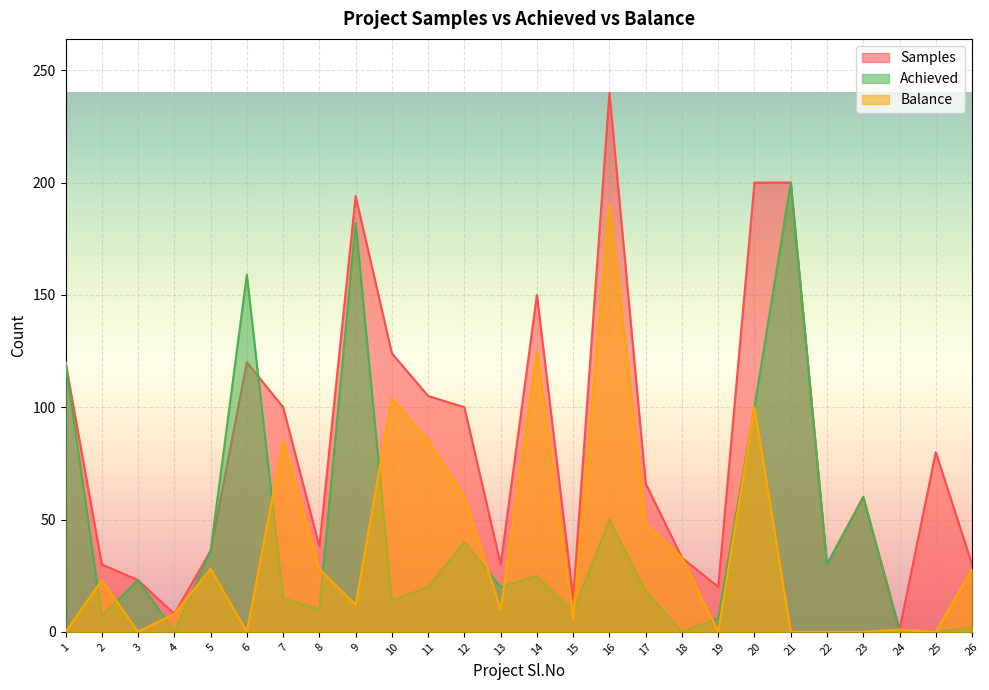

Which series has the largest total across all categories?

Samples